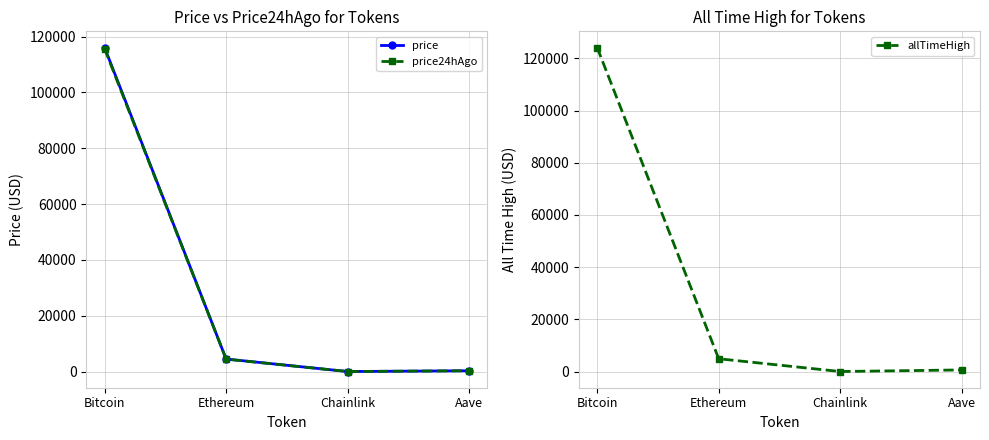

What is the average value of the price series?

30231.4